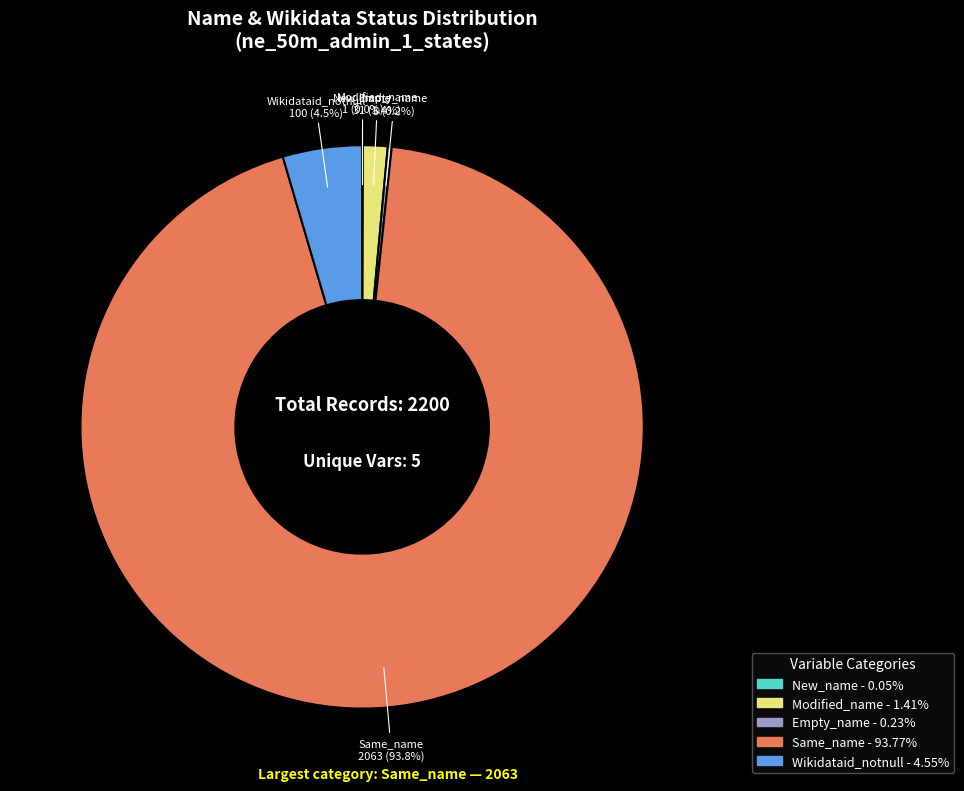

Approximately how many times larger is the value at Wikidataid_notnull compared to Modified_name?

3.2